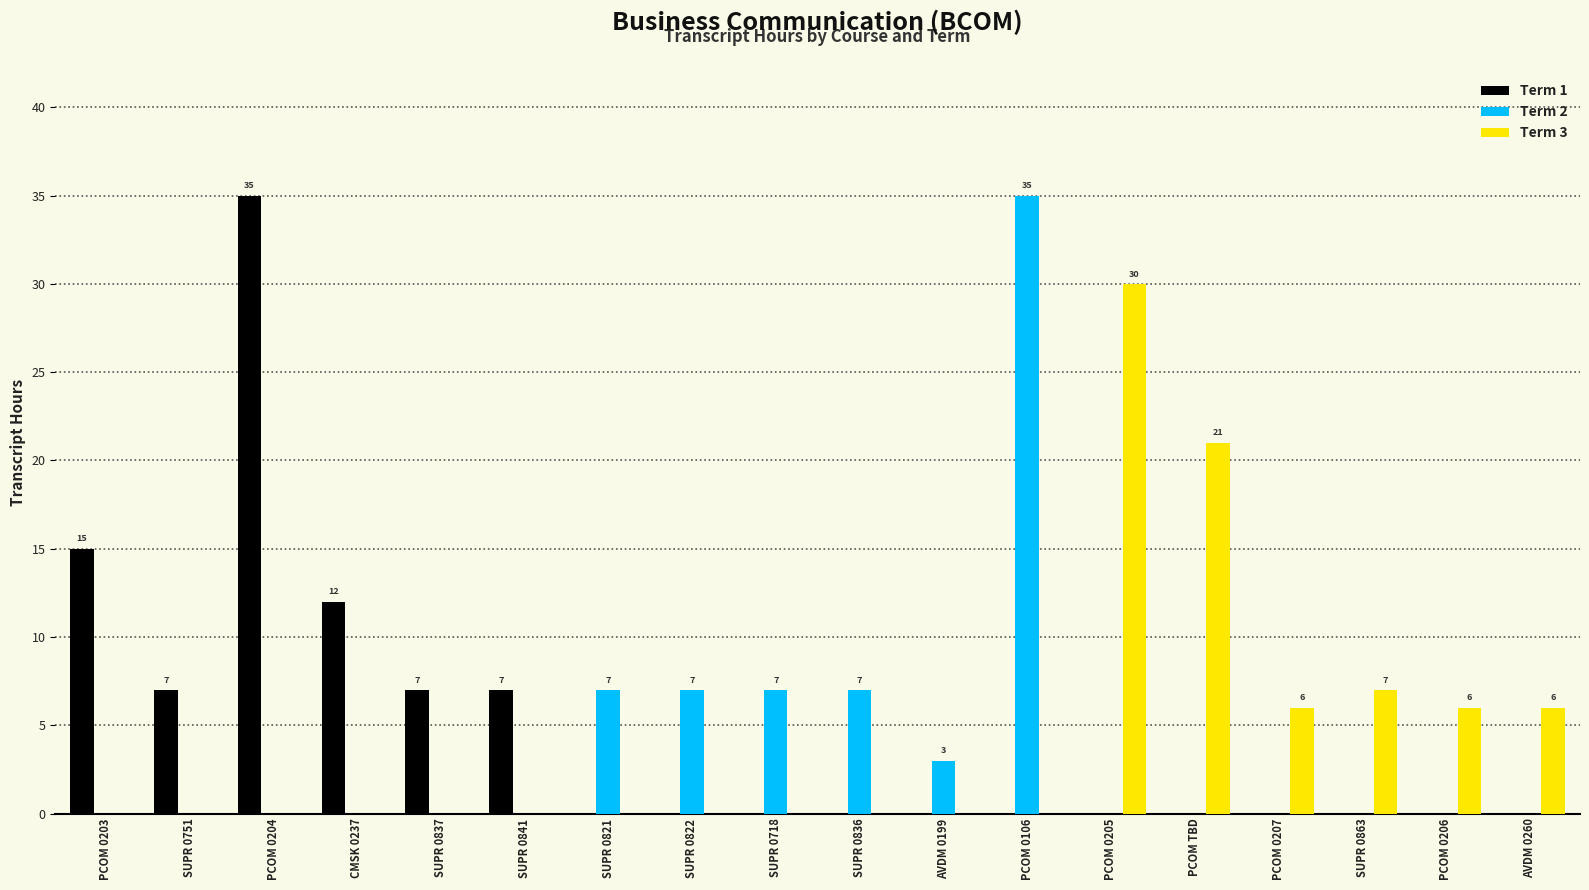

The Term 2 series shows 20 at PCOM 0205. True or false?

False